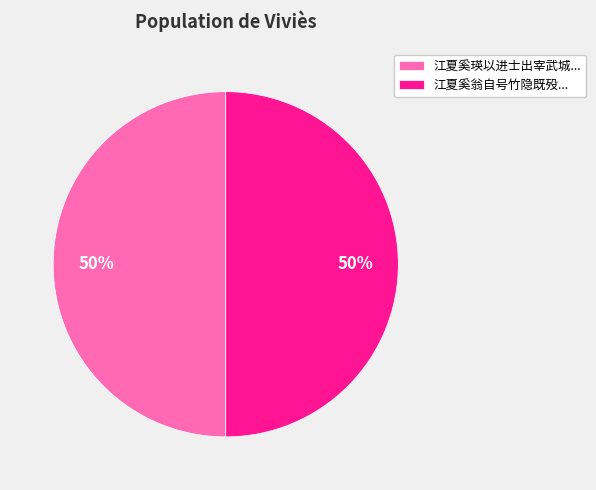

To the nearest percent, what portion does 江夏奚瑛以进士出宰武城... represent?

50%